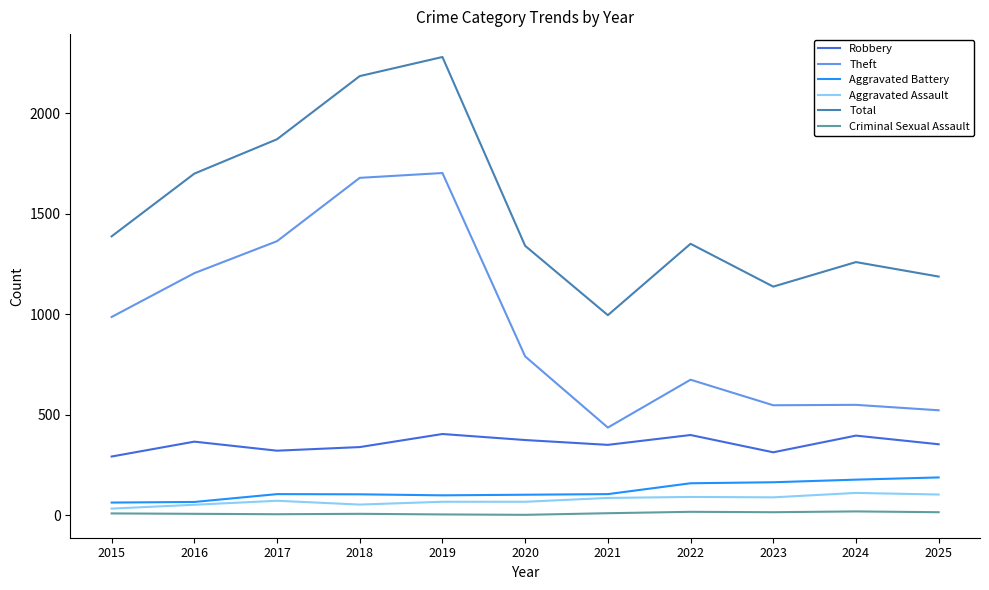

What are all the series names shown in the legend?

Robbery, Theft, Aggravated Battery, Aggravated Assault, Total, Criminal Sexual Assault